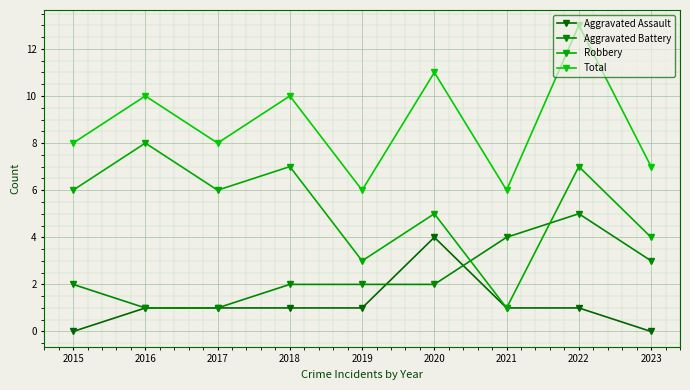

How many distinct data groups are displayed?

4